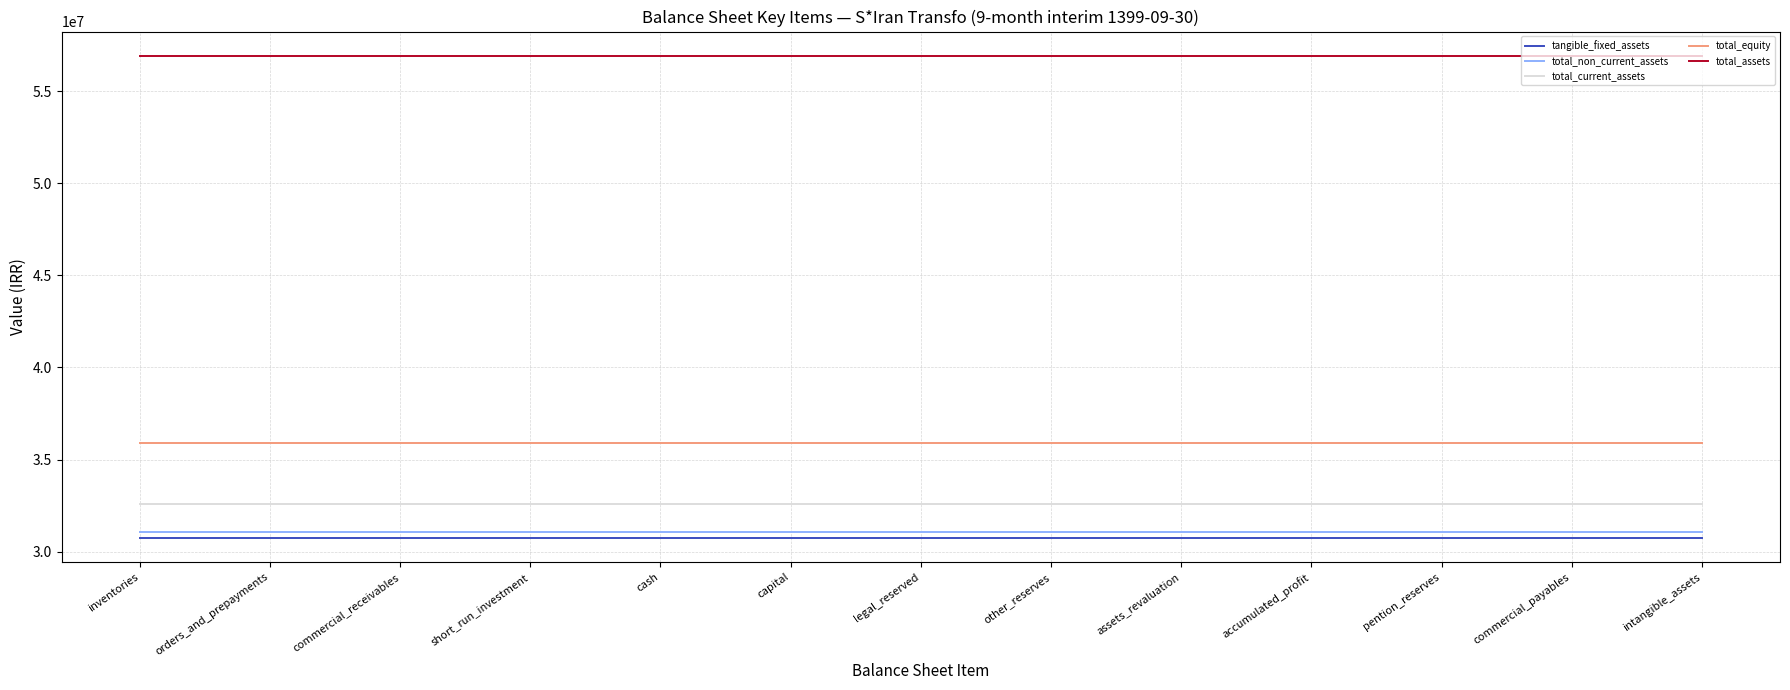

Reading left to right, what are all the values shown in this chart?

tangible_fixed_assets: 30745921.0	30745921.0	30745921.0	30745921.0	30745921.0	30745921.0	30745921.0	30745921.0	30745921.0	30745921.0	30745921.0	30745921.0	30745921.0
total_non_current_assets: 31067159.0	31067159.0	31067159.0	31067159.0	31067159.0	31067159.0	31067159.0	31067159.0	31067159.0	31067159.0	31067159.0	31067159.0	31067159.0
total_current_assets: 32571336.8	32571336.8	32571336.8	32571336.8	32571336.8	32571336.8	32571336.8	32571336.8	32571336.8	32571336.8	32571336.8	32571336.8	32571336.8
total_equity: 35923826.4	35923826.4	35923826.4	35923826.4	35923826.4	35923826.4	35923826.4	35923826.4	35923826.4	35923826.4	35923826.4	35923826.4	35923826.4
total_assets: 56922810.8	56922810.8	56922810.8	56922810.8	56922810.8	56922810.8	56922810.8	56922810.8	56922810.8	56922810.8	56922810.8	56922810.8	56922810.8